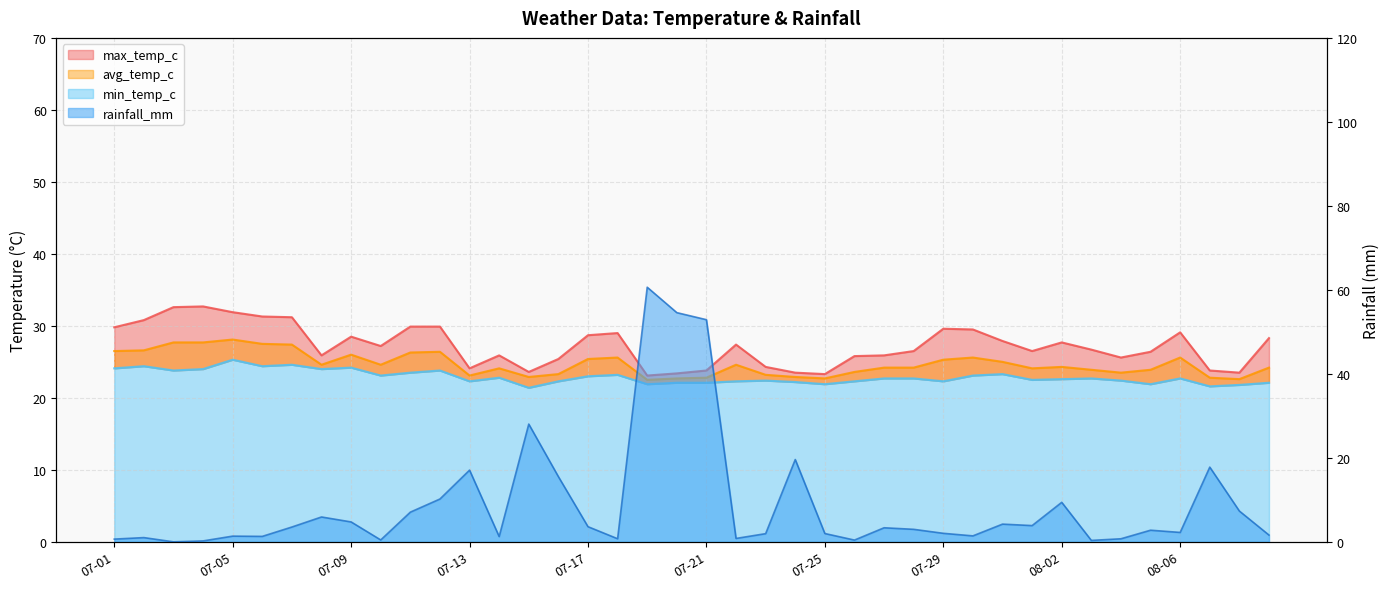

What is the difference between the second highest and minimum values in the min_temp_c series?

3.2